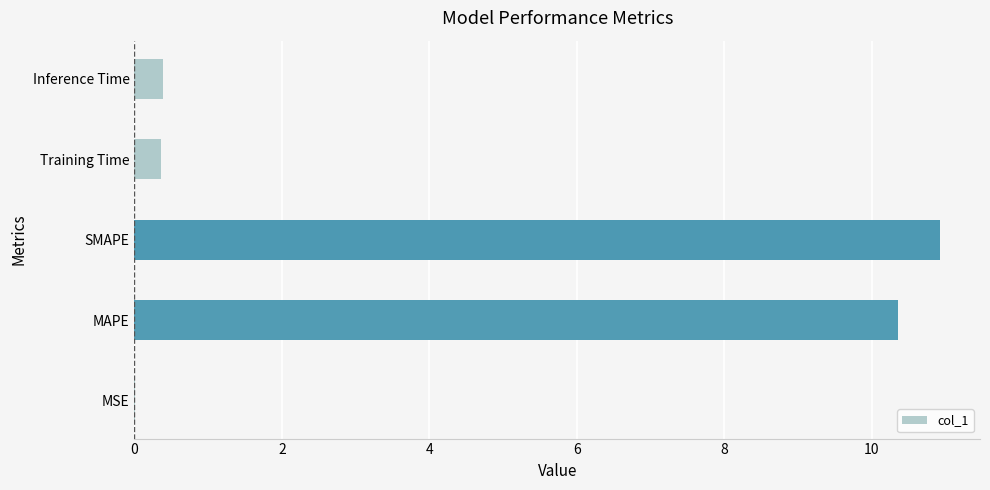

Which has a higher value, SMAPE or MSE?

SMAPE